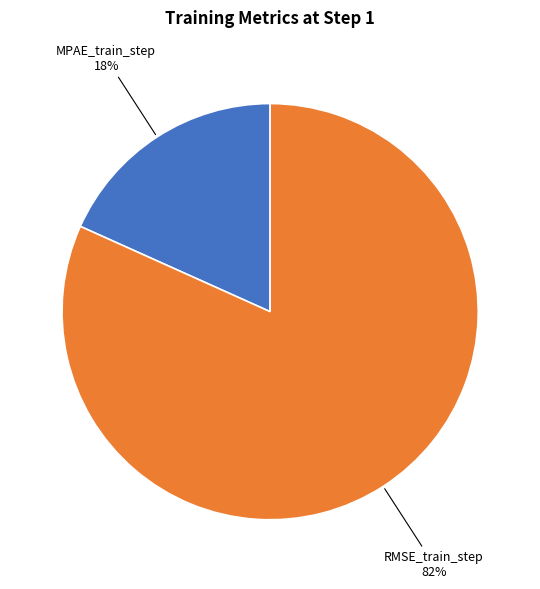

Do MPAE_train_step and RMSE_train_step together represent more than half of the pie?

Yes